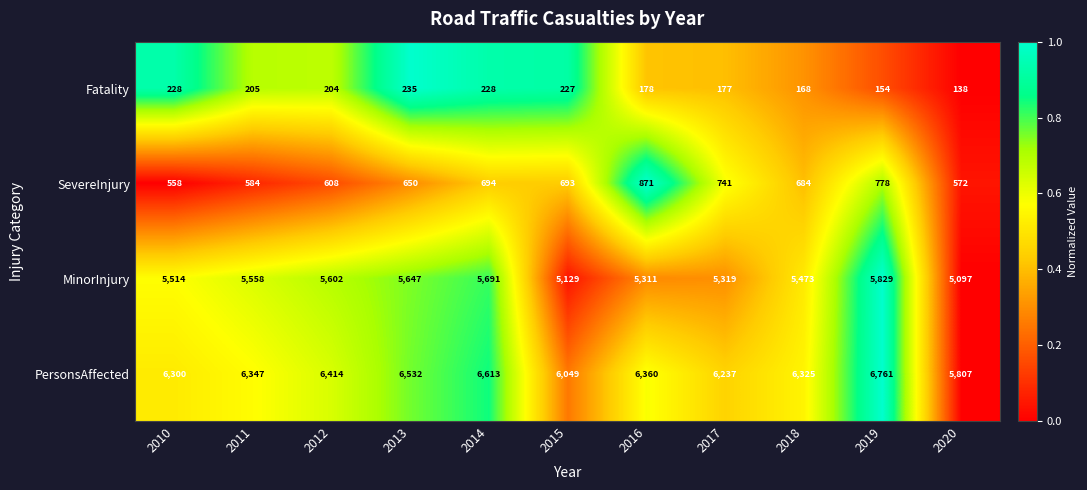

At which category is the sum across all series the highest?

2019